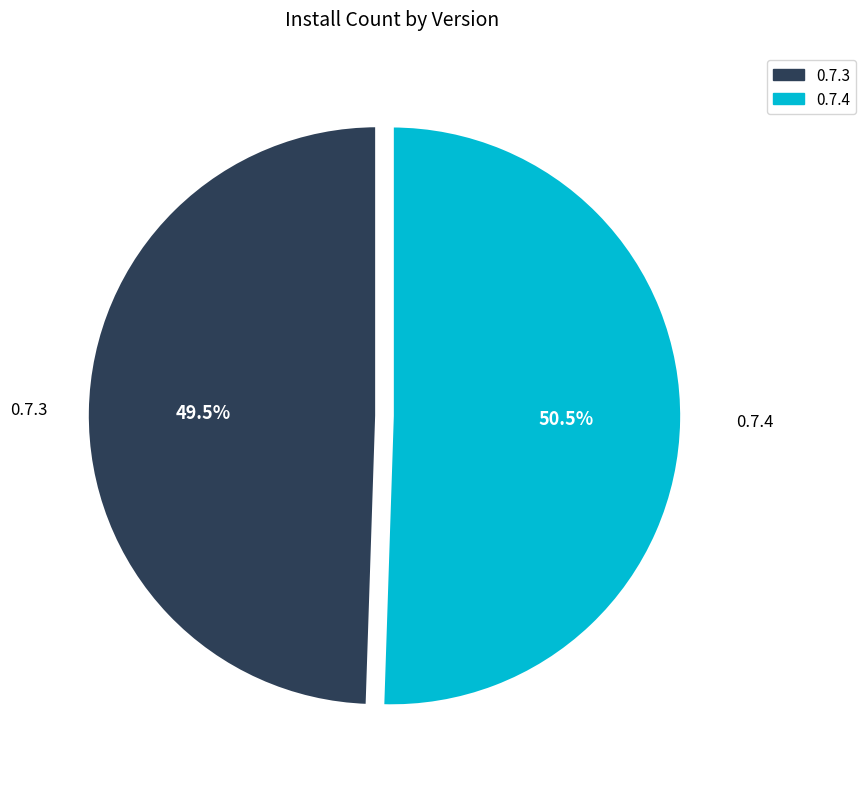

What is the ratio of the value at 0.7.4 to the value at 0.7.3?

1.0